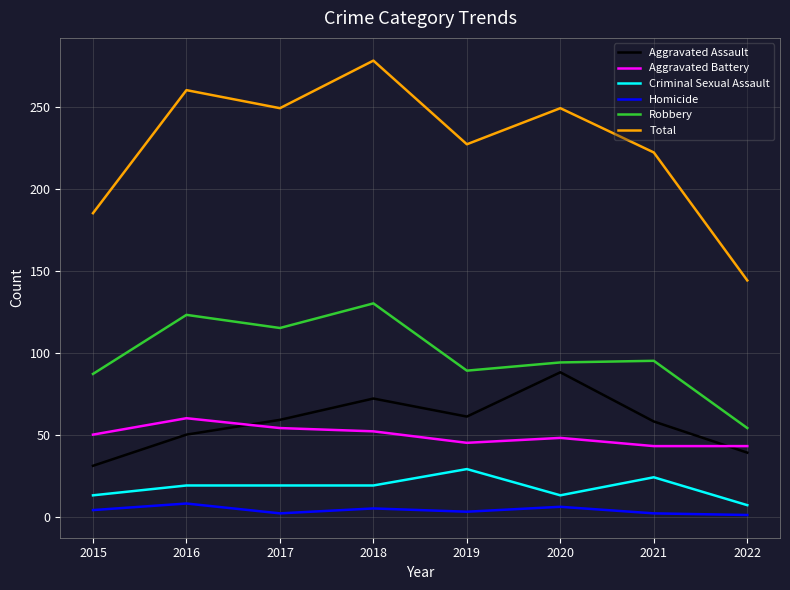

Is the value of Aggravated Assault at 2018 greater than the value of Criminal Sexual Assault at 2022?

Yes